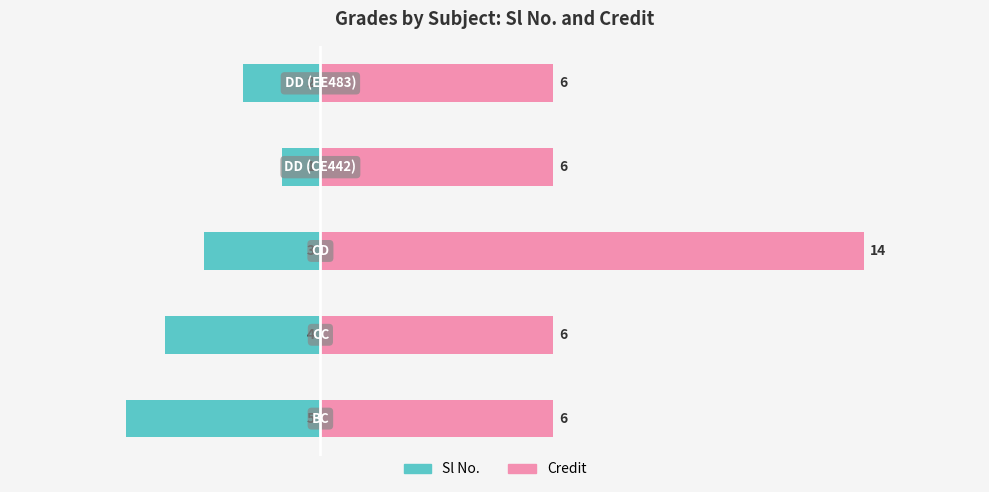

What is the sum of all Credit values?

38